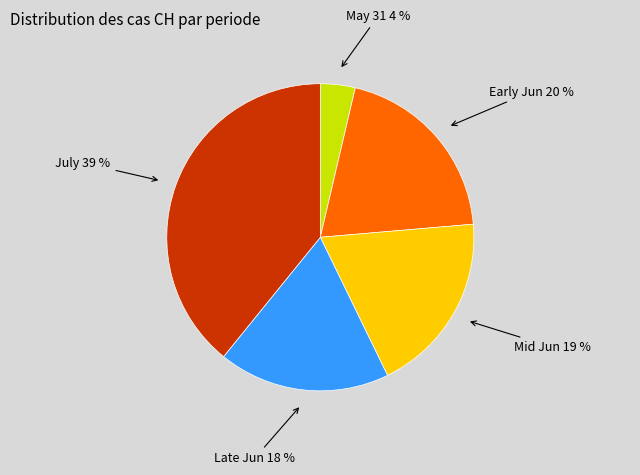

Rank the categories by value from highest to lowest.

July 39 %, Early Jun 20 %, Mid Jun 19 %, Late Jun 18 %, May 31 4 %